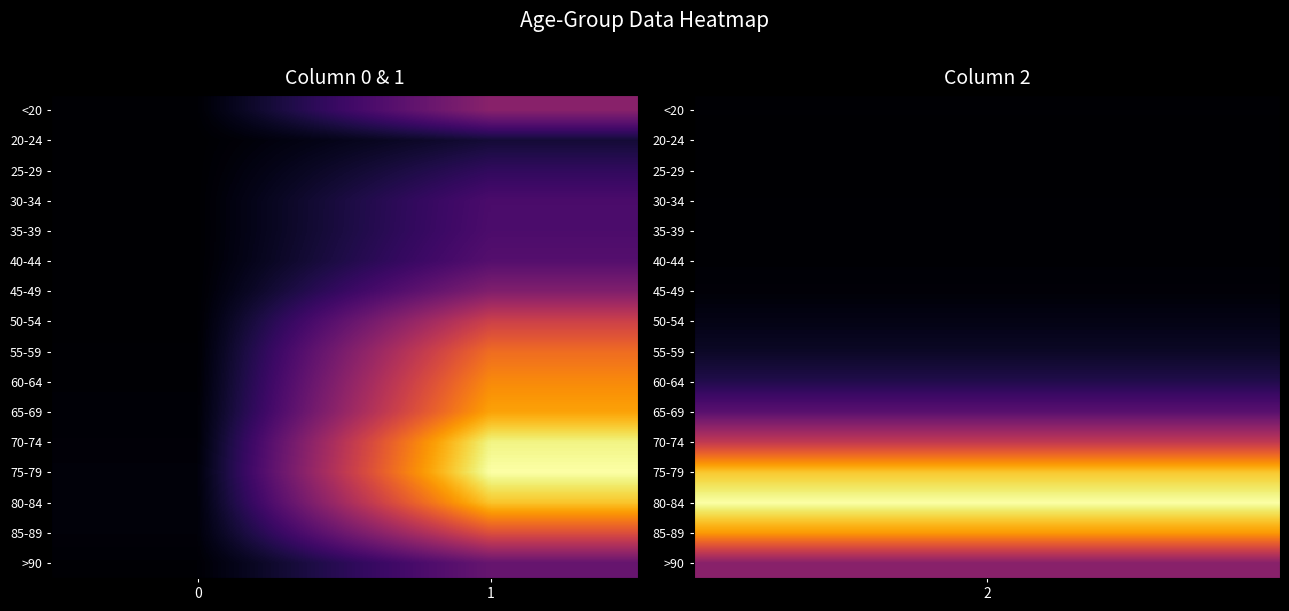

At which category is the sum across all series the highest?

1